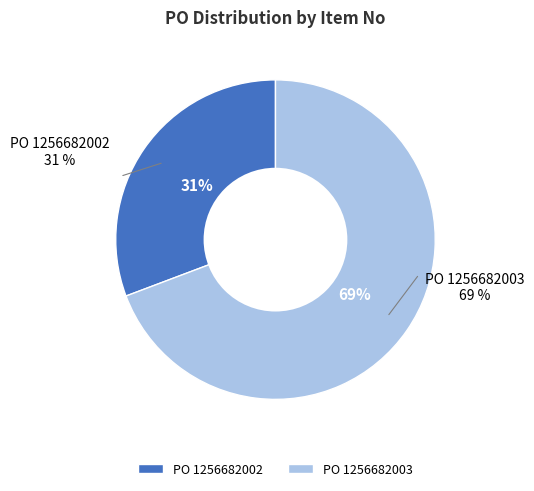

Count the number of slices in the pie.

2